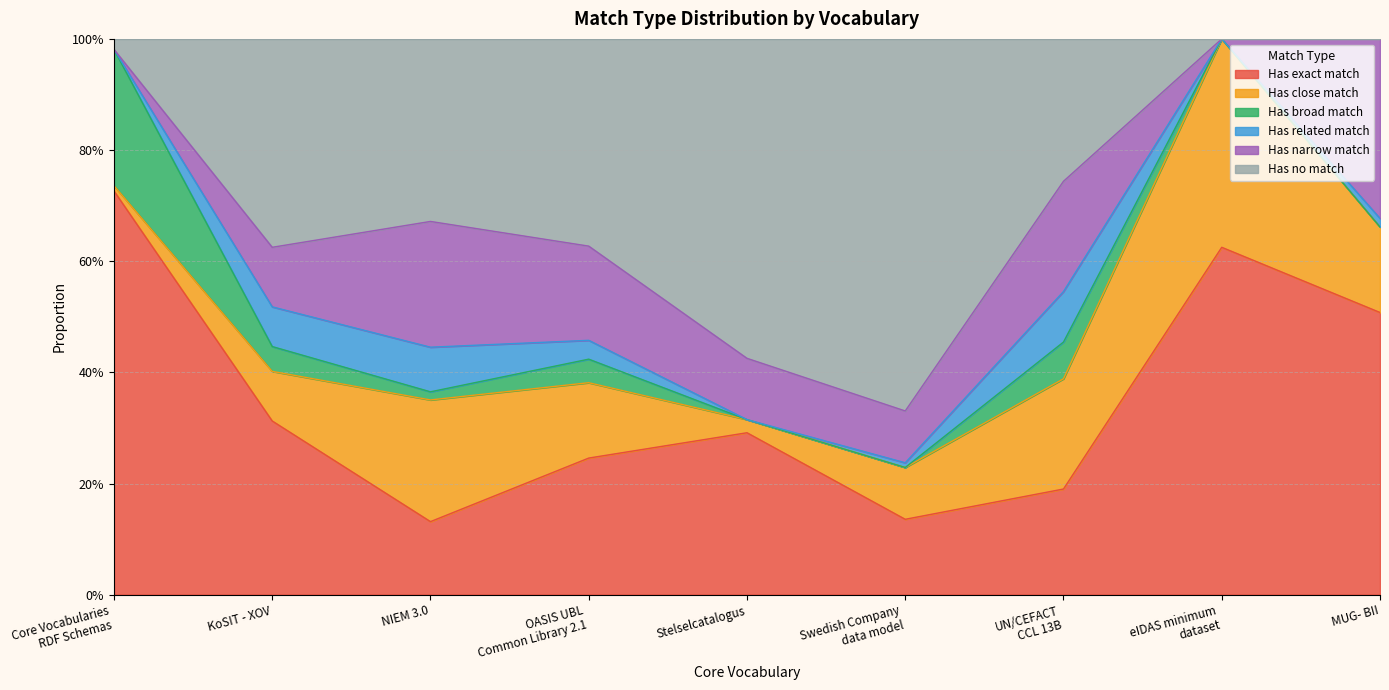

True or false: Has related match and Has close match intersect in this chart.

False